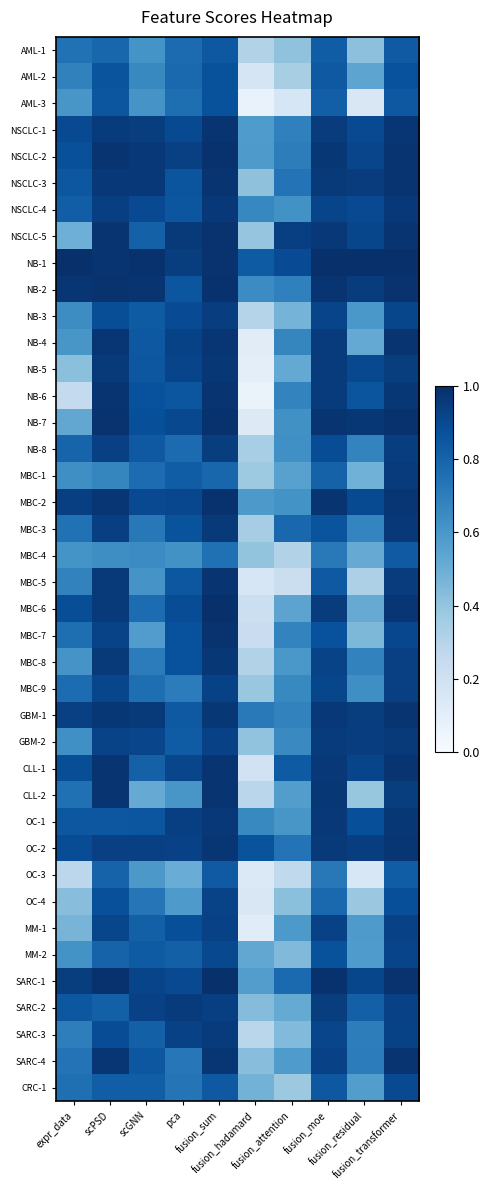

What is the total value across all series at pca?

33.4